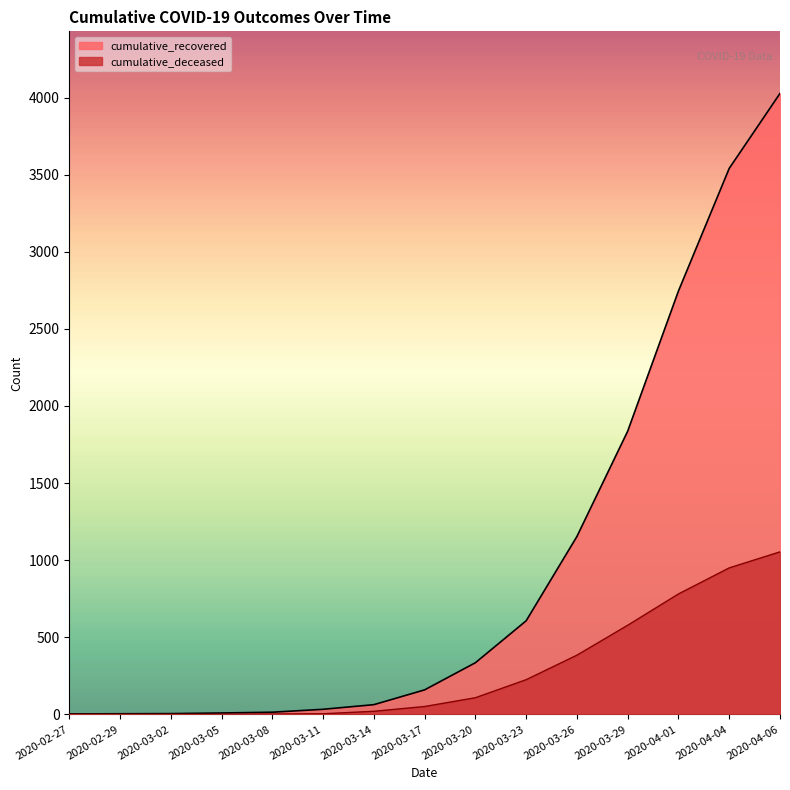

List the series in order of their overall mean, lowest first.

cumulative_deceased, cumulative_recovered